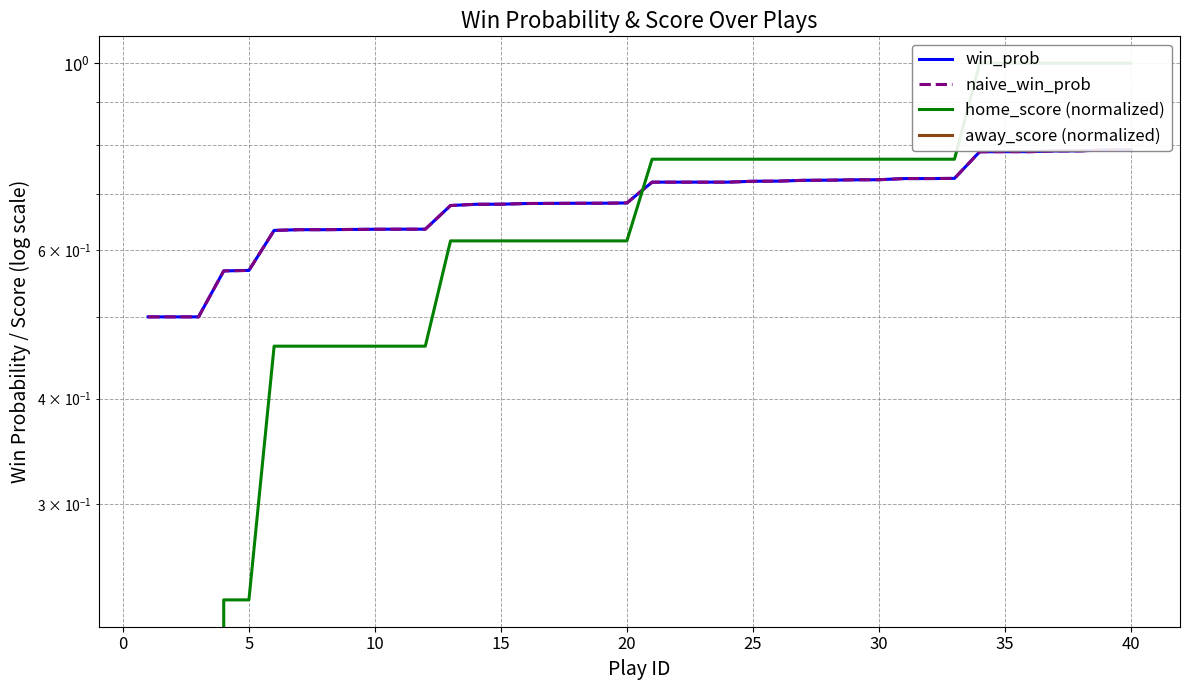

List the series in order of their peak value, highest first.

home_score (normalized), win_prob, naive_win_prob, away_score (normalized)